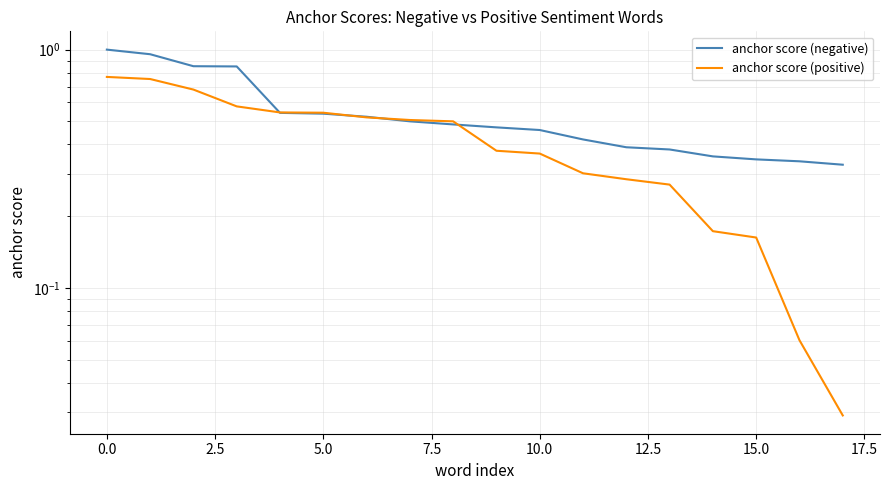

Which series has the widest spread of values?

anchor score (positive)